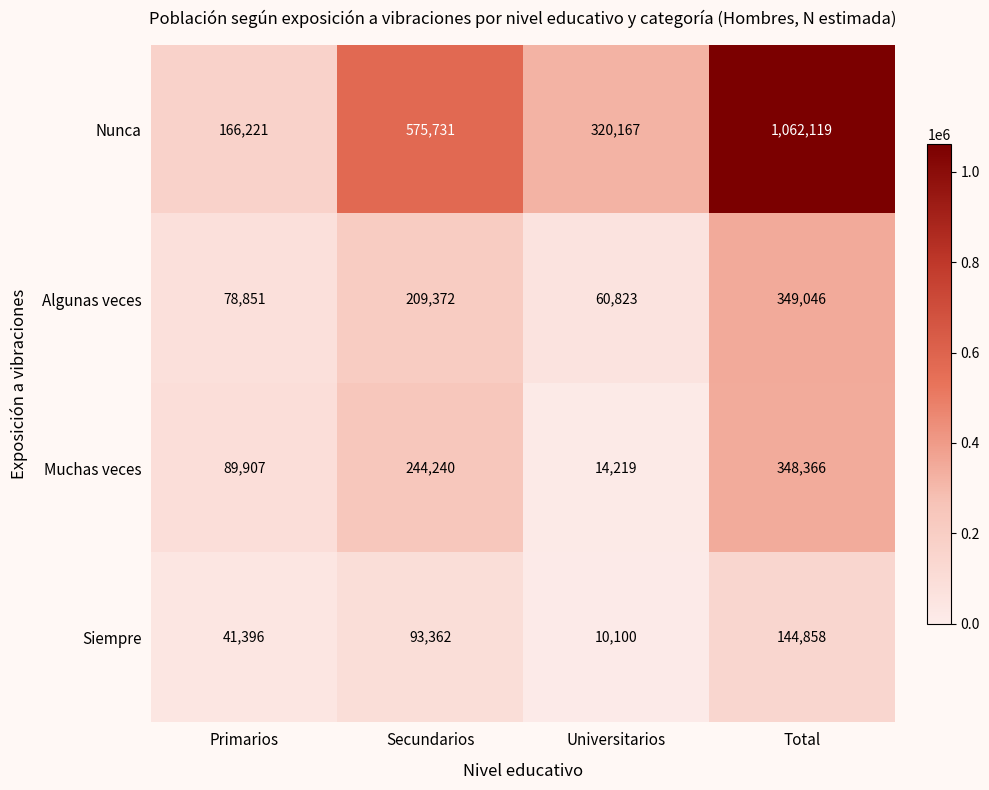

Which label corresponds to the smallest value in the chart?

Universitarios